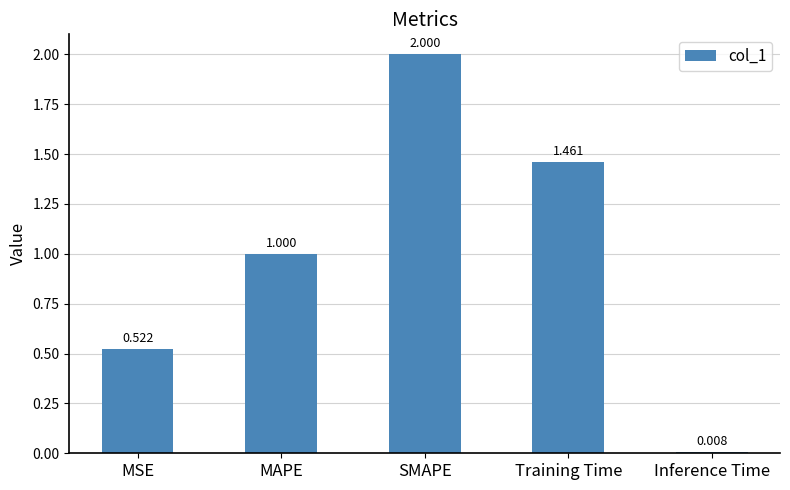

Count the number of values greater than 1.

3